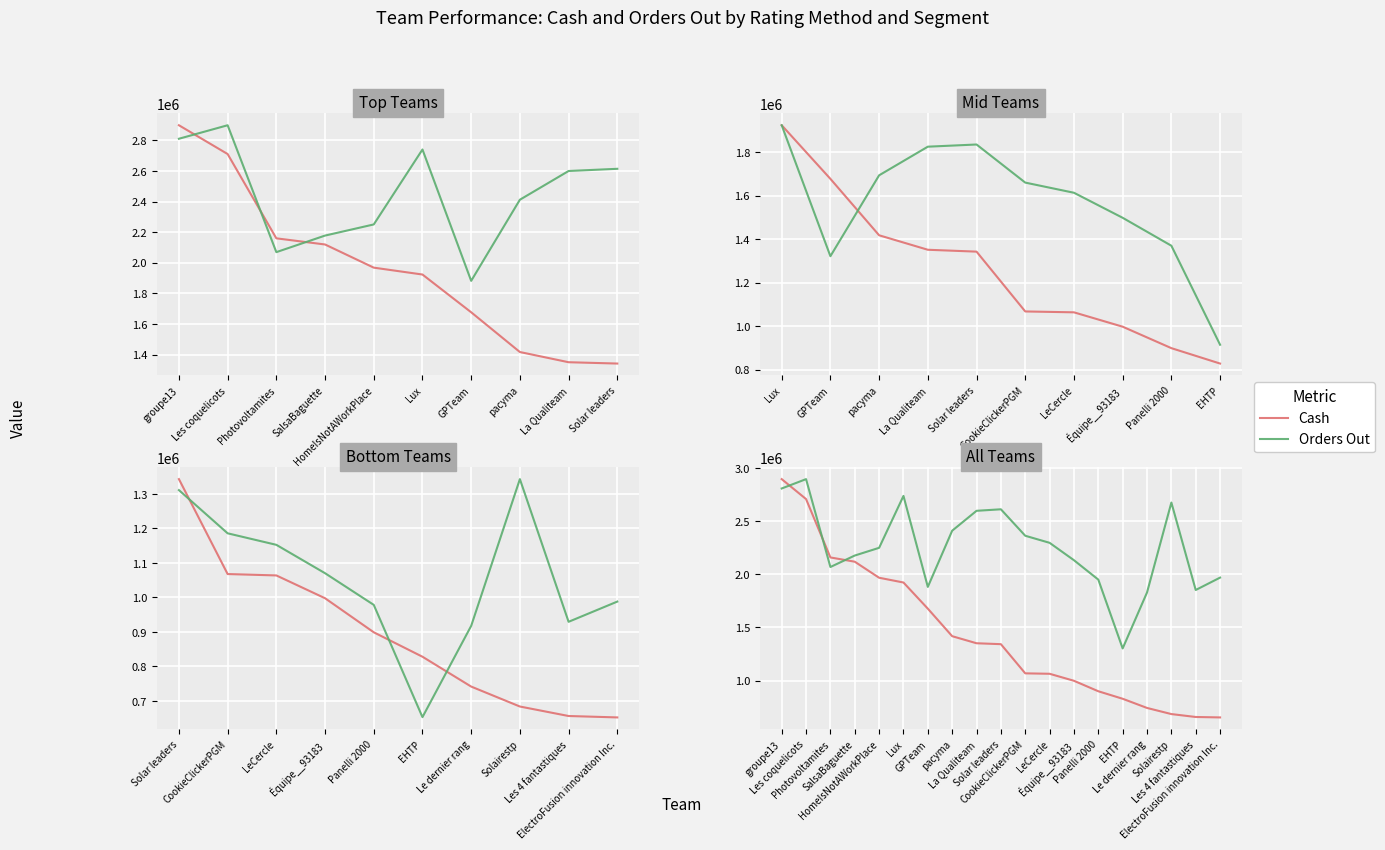

True or false: Orders Out has a value of 2809529.4 at groupe13.

True